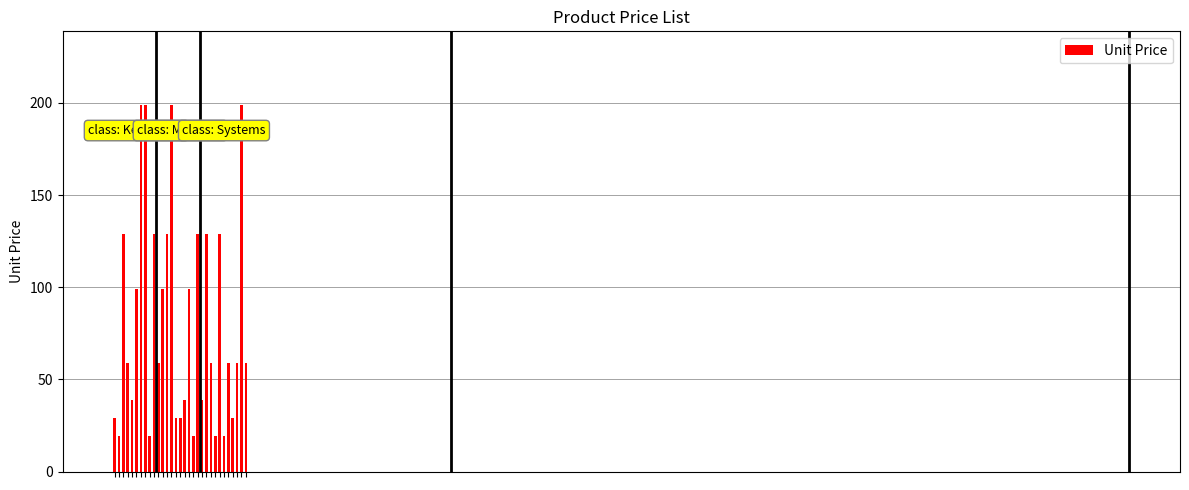

What is the difference between the maximum and minimum values?

180